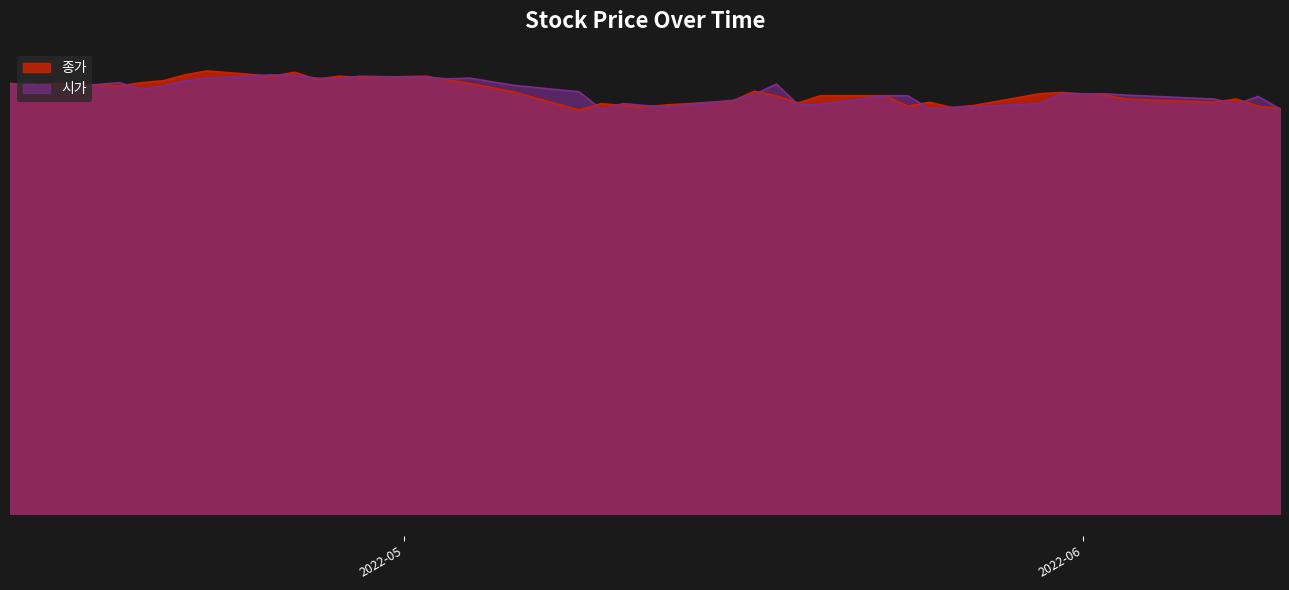

How many values in the 종가 series exceed 3215?

19